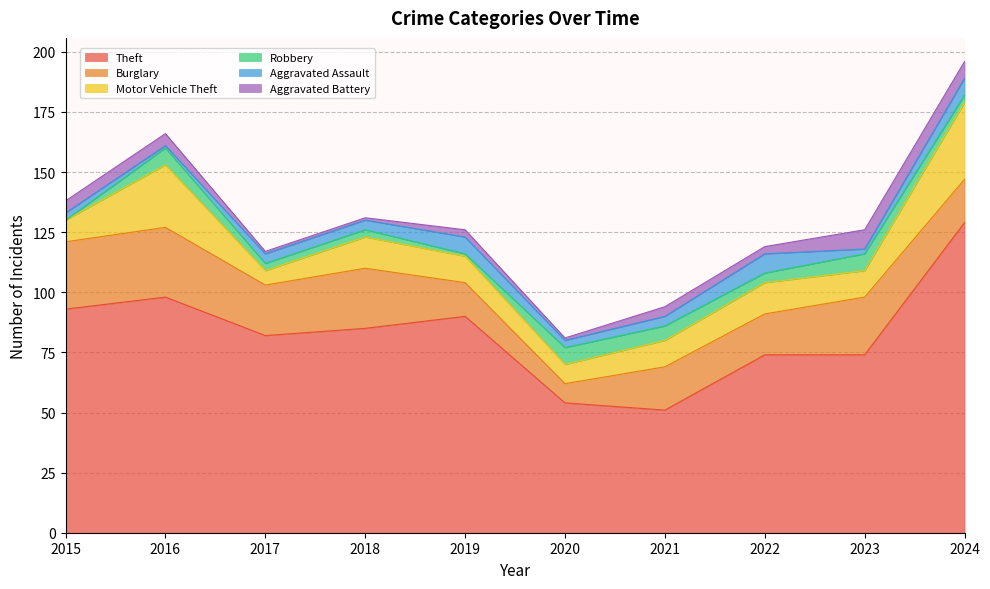

What is the spread (max minus min) of values at 2021?

47